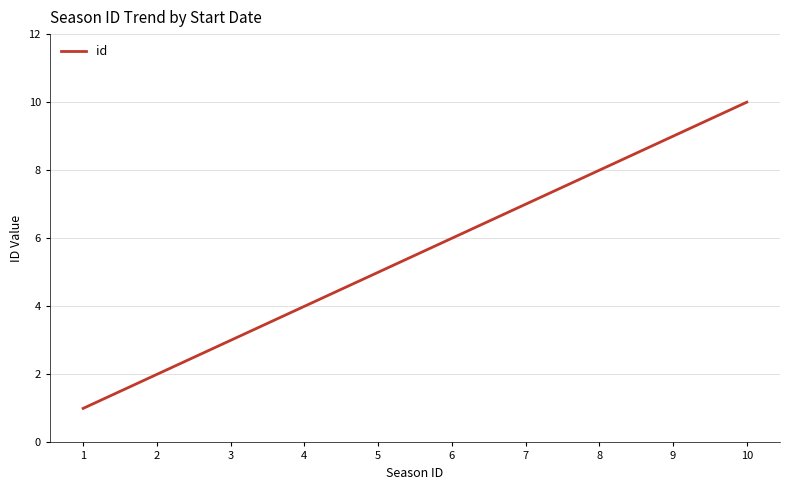

The value at 1 is 1. True or false?

True